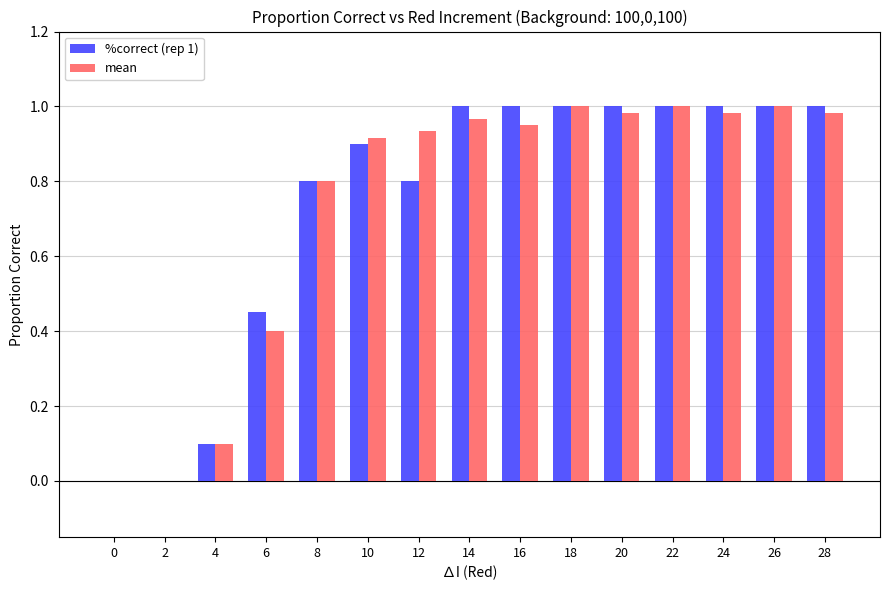

What is the total value across all series at 24?

2.0